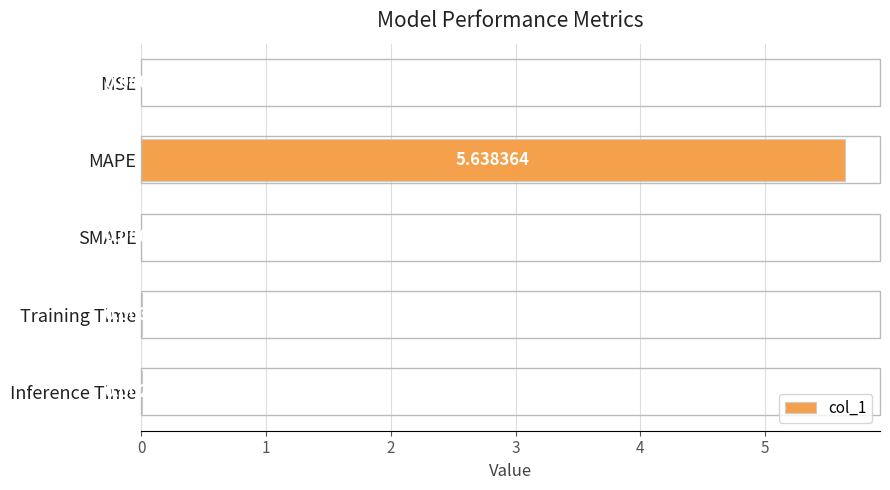

Which category has the highest value across all series?

MAPE